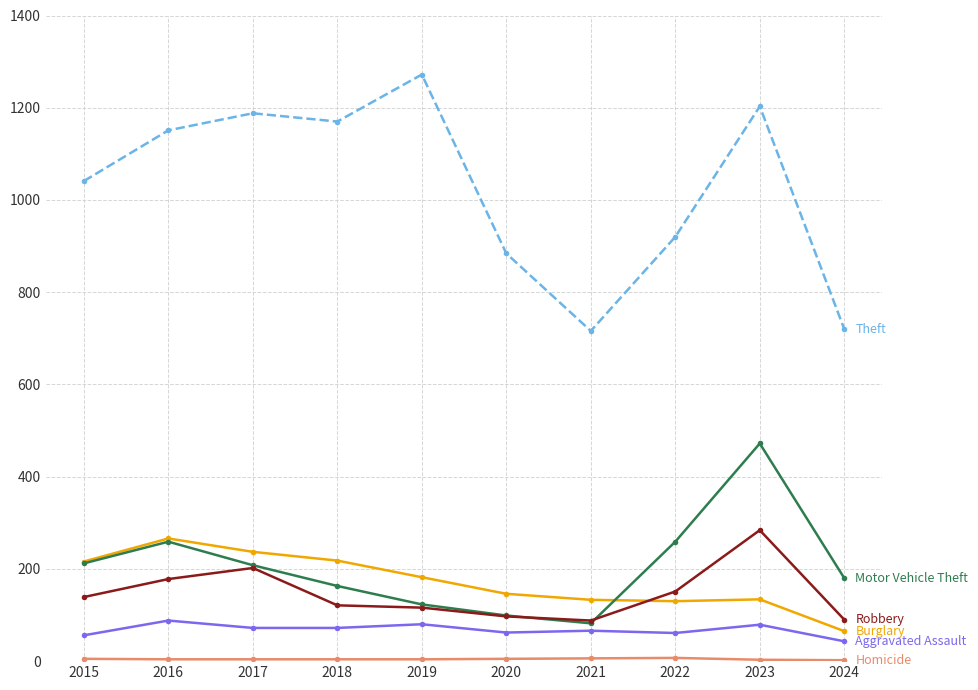

What is the greatest value displayed?

1272